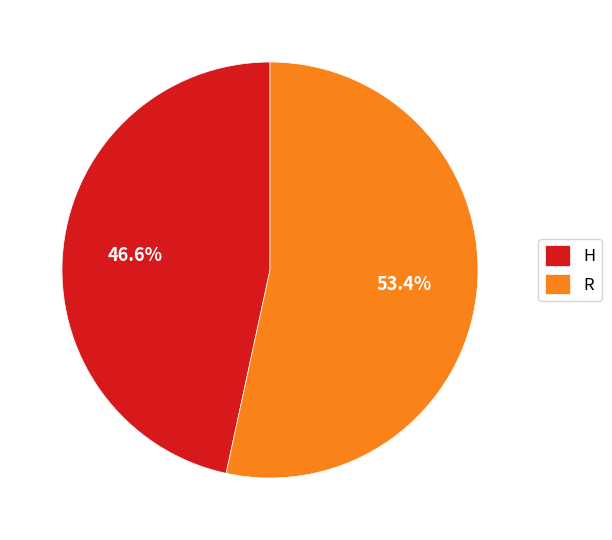

What is the majority slice?

R